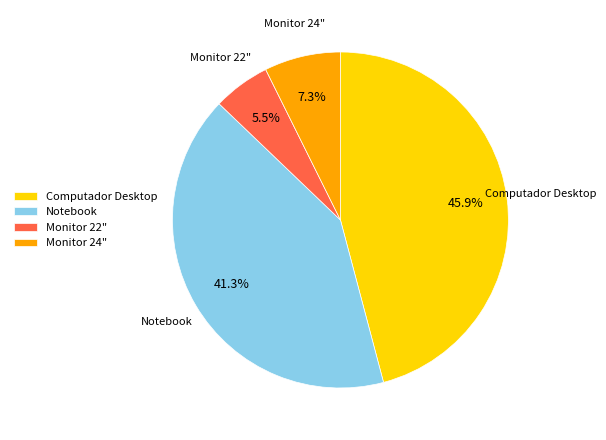

Which has a higher value, Monitor 22" or Monitor 24"?

Monitor 24"